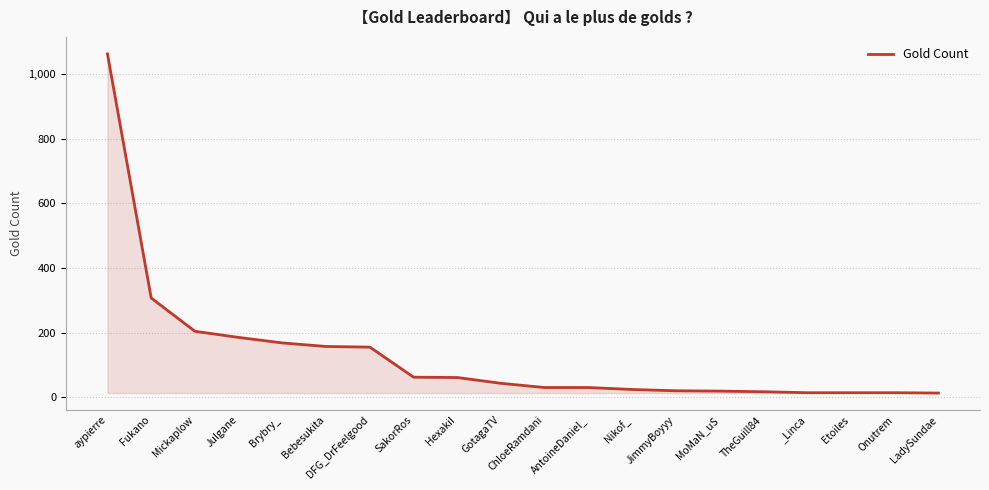

What is the difference between the maximum and minimum values?

1049